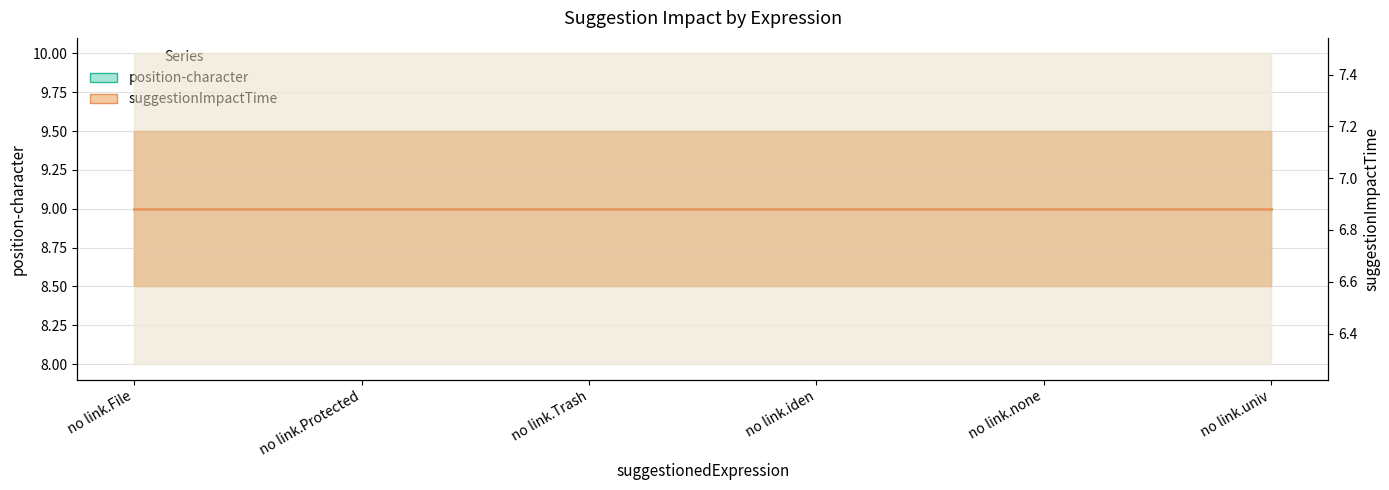

True or false: suggestionImpactTime and position-character cross at least once.

False